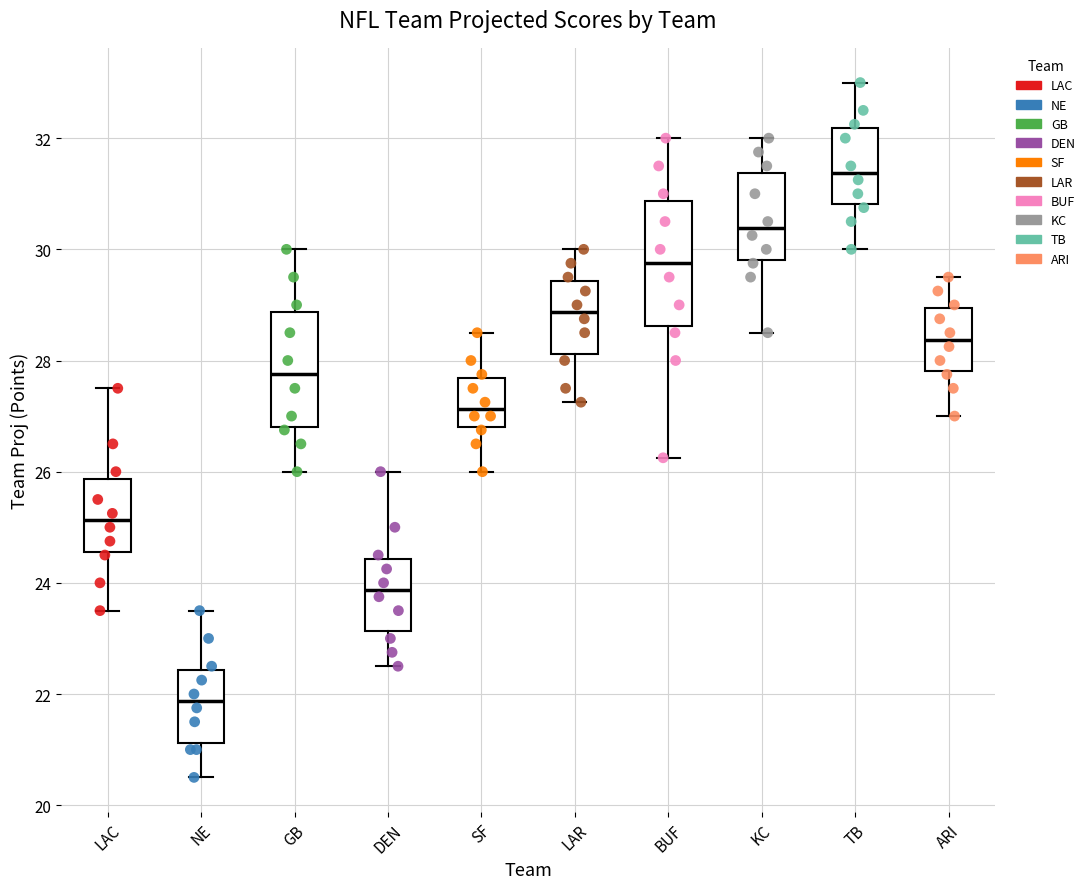

Where is the upper edge of the box for KC on the y-axis? The values are not printed on the chart, so give them approximately, as read against the axis.

31.4